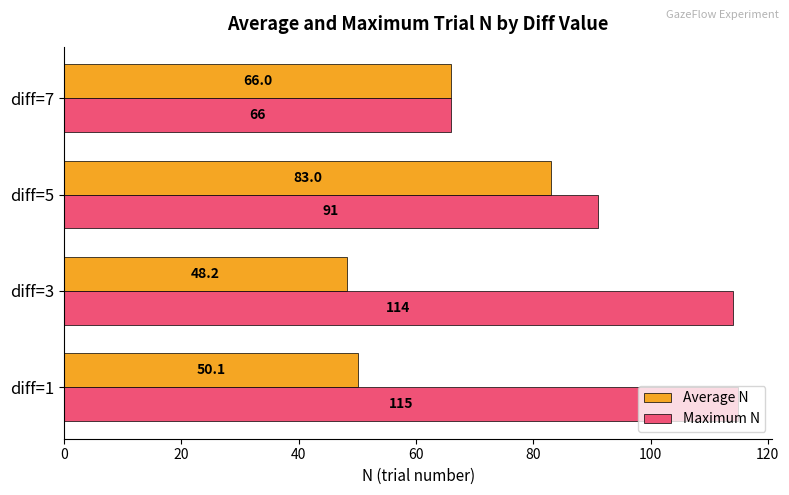

What is the sum of all Maximum N values?

386.0